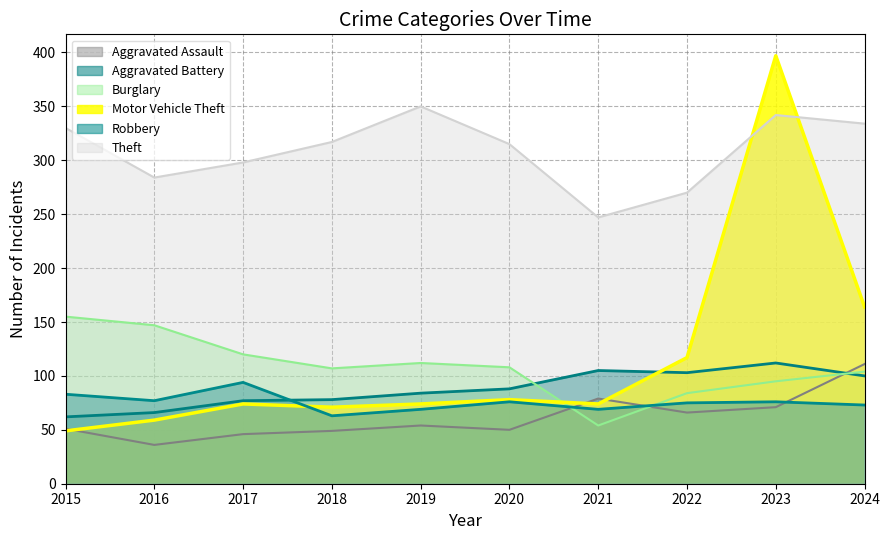

At which category is the sum across all series the highest?

2023